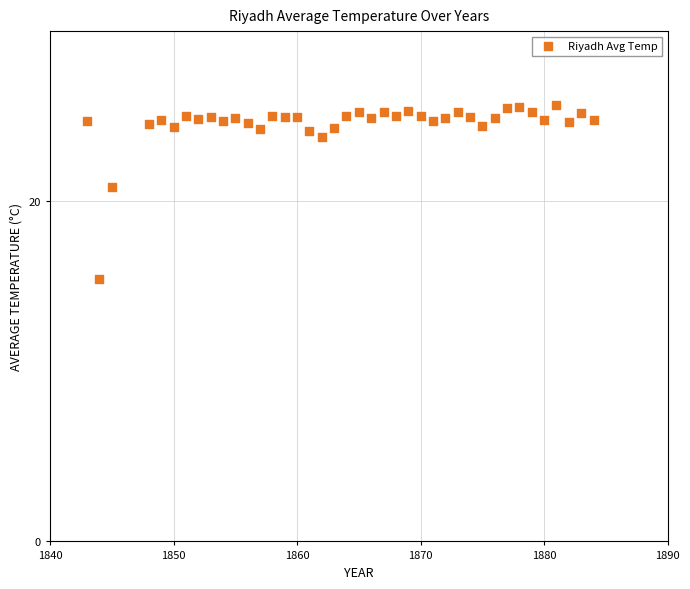

What is the range of Y values (max minus min)?

10.2